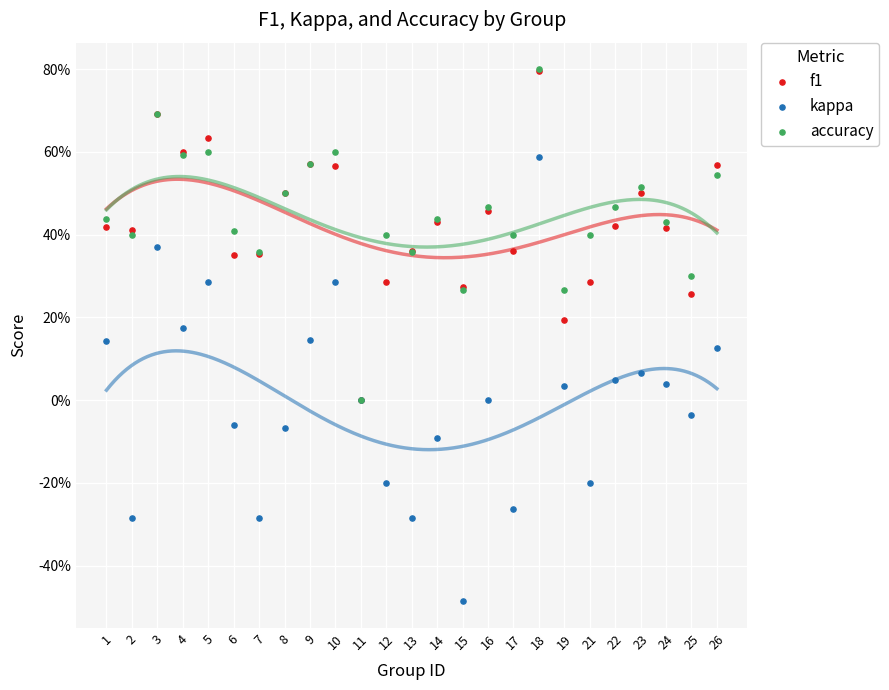

What are all the series names shown in the legend?

f1, kappa, accuracy